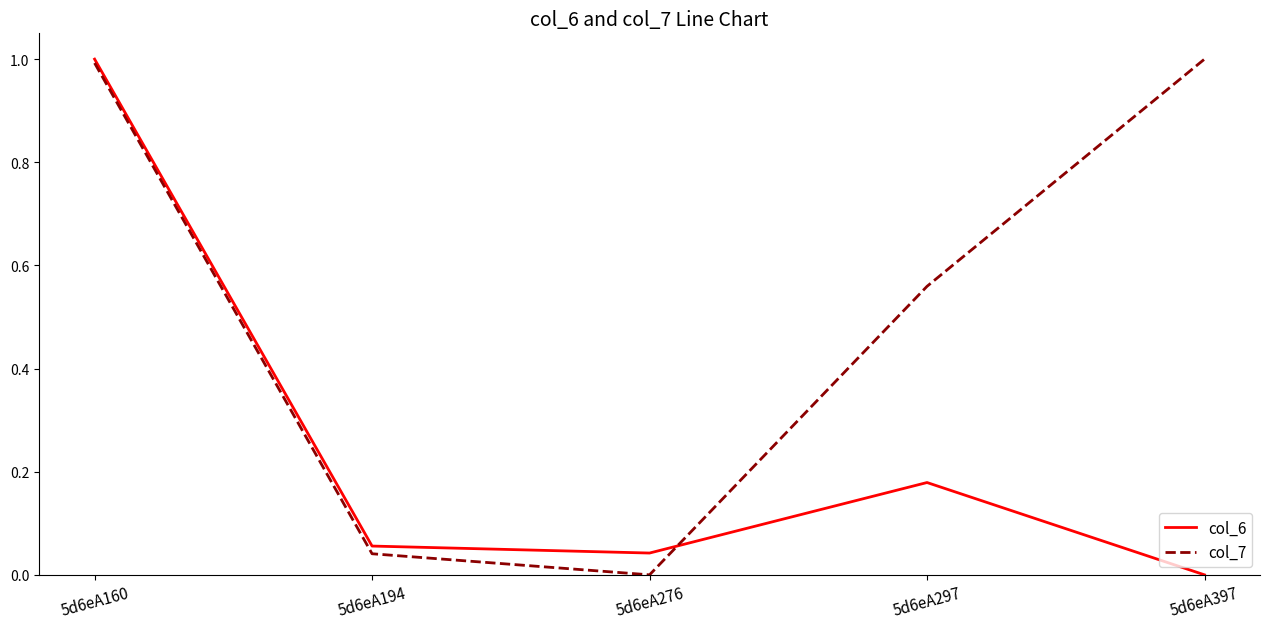

Is the value of col_7 at 5d6eA276 greater than the value of col_6 at 5d6eA194?

No